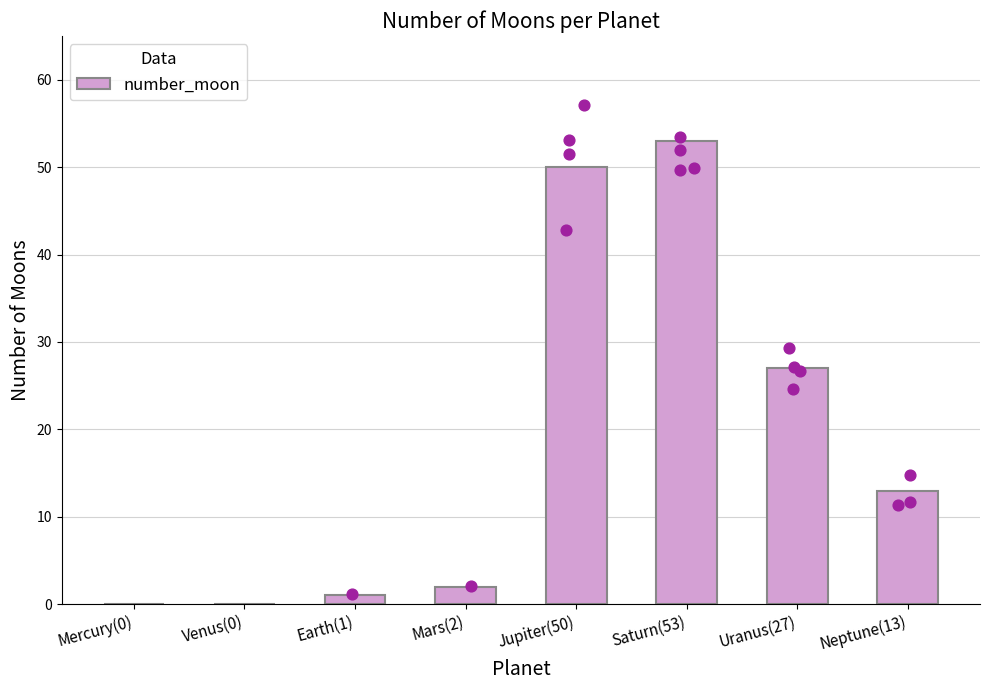

What is the change in value from Saturn(53) to Neptune(13)?

-40